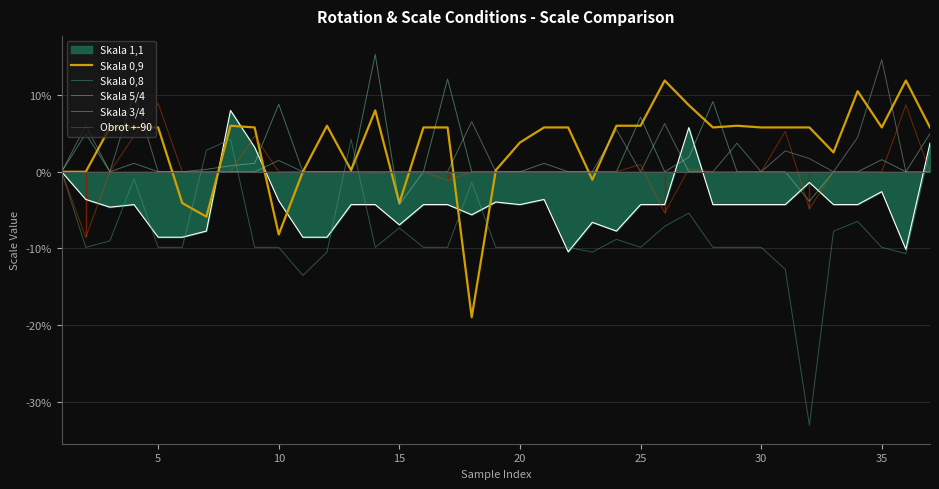

The value of Skala 5/4 at 15 is -4.3. True or false?

True